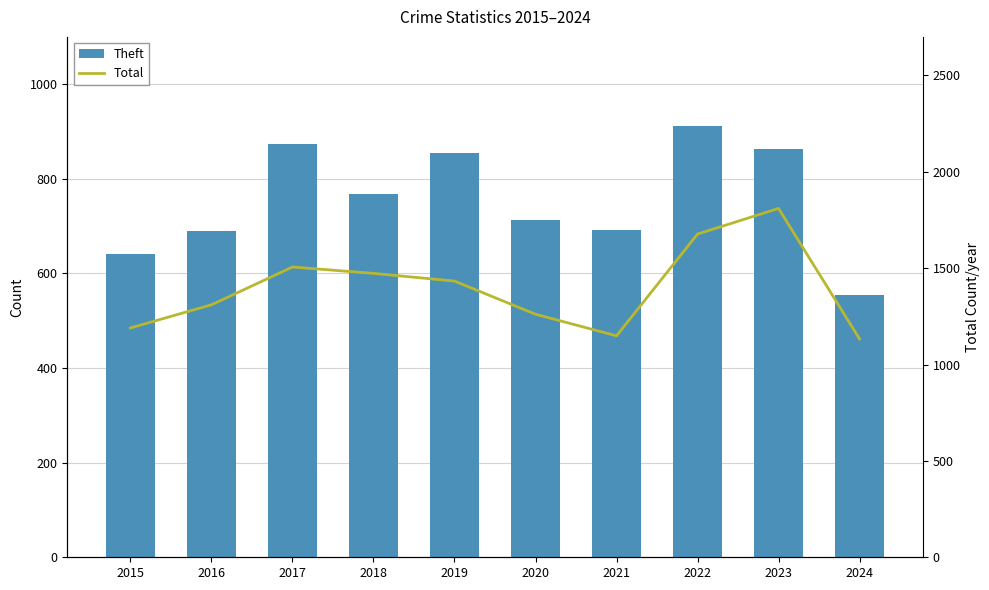

Rank the series by their average value, from lowest to highest.

Theft, Total